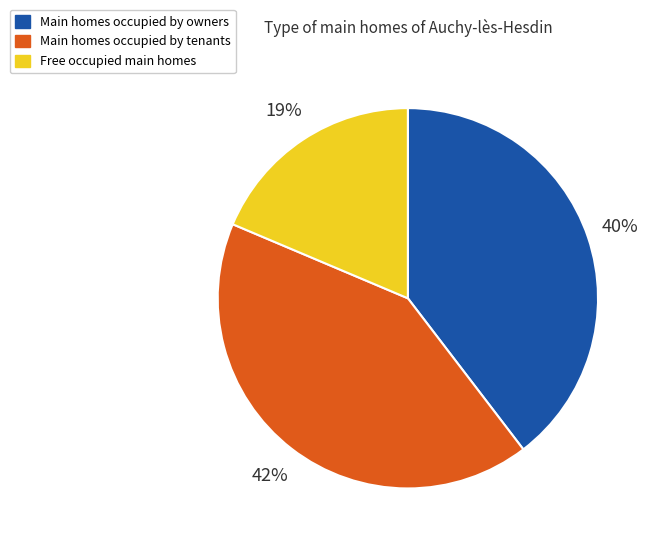

Is it true that Main homes occupied by owners is 40% of the pie?

True